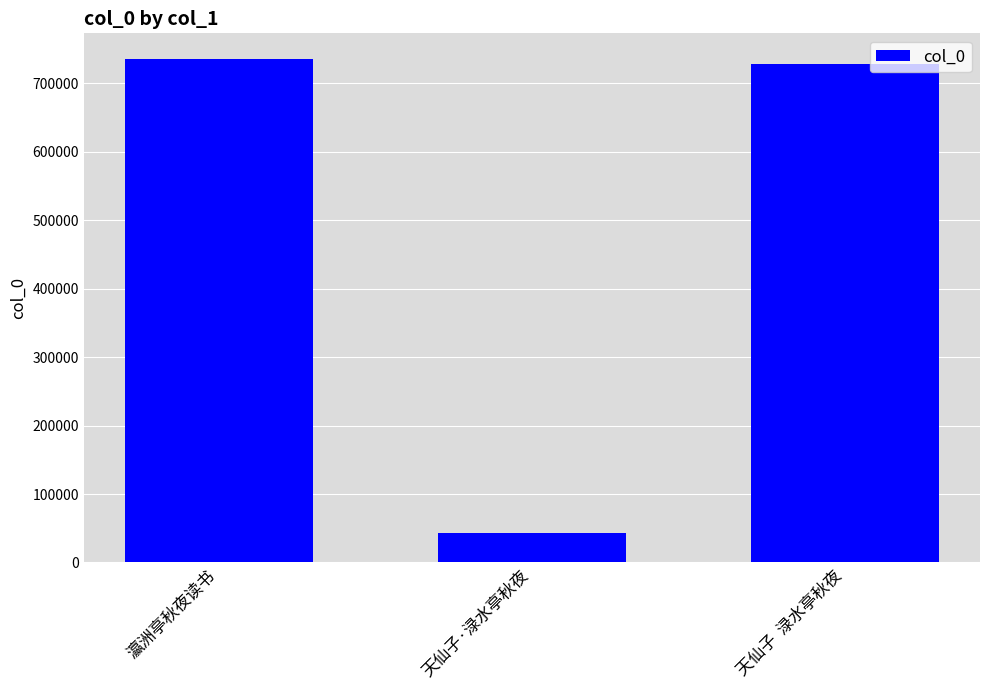

What is the change in value from 瀛洲亭秋夜读书 to 天仙子  渌水亭秋夜?

-8087